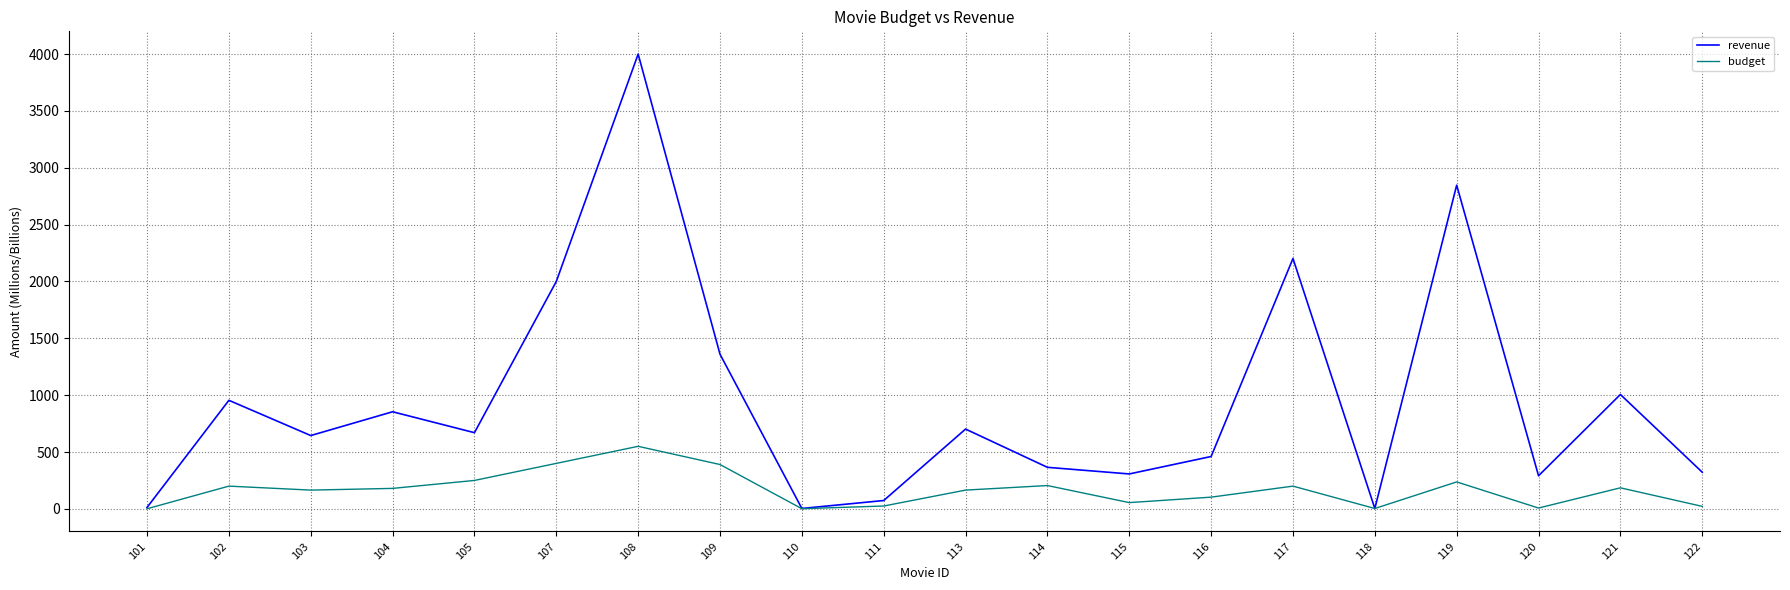

How many lines are shown in the chart?

2